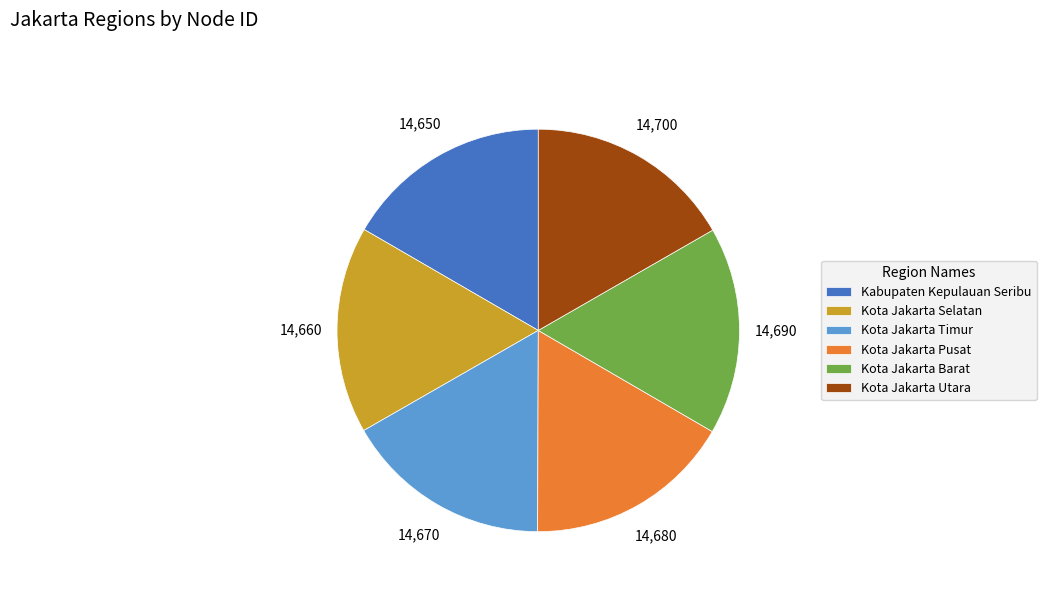

The Kabupaten Kepulauan Seribu slice represents 17% of the pie. True or false?

True